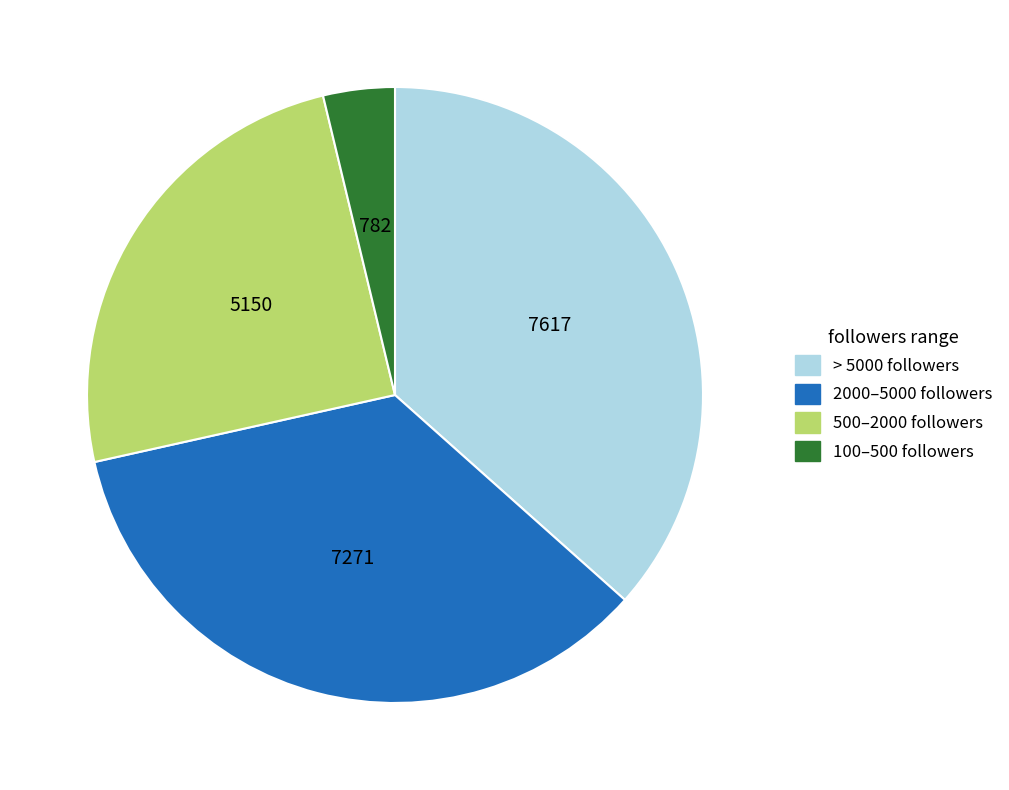

How many slices are in this pie chart?

4